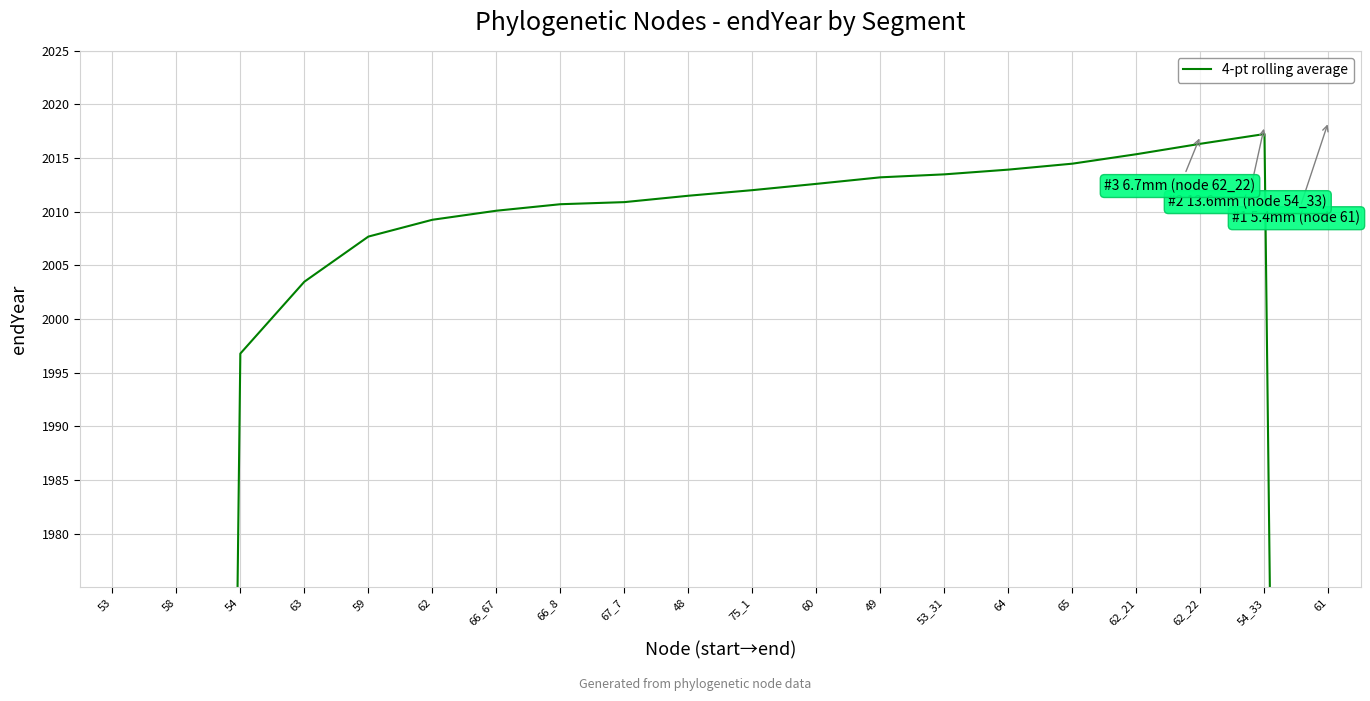

Reading left to right, what are all the values shown in this chart?

993.8	1494.9	1996.8	2003.5	2007.7	2009.3	2010.1	2010.7	2010.9	2011.5	2012.0	2012.6	2013.2	2013.5	2013.9	2014.5	2015.4	2016.3	2017.2	1513.4